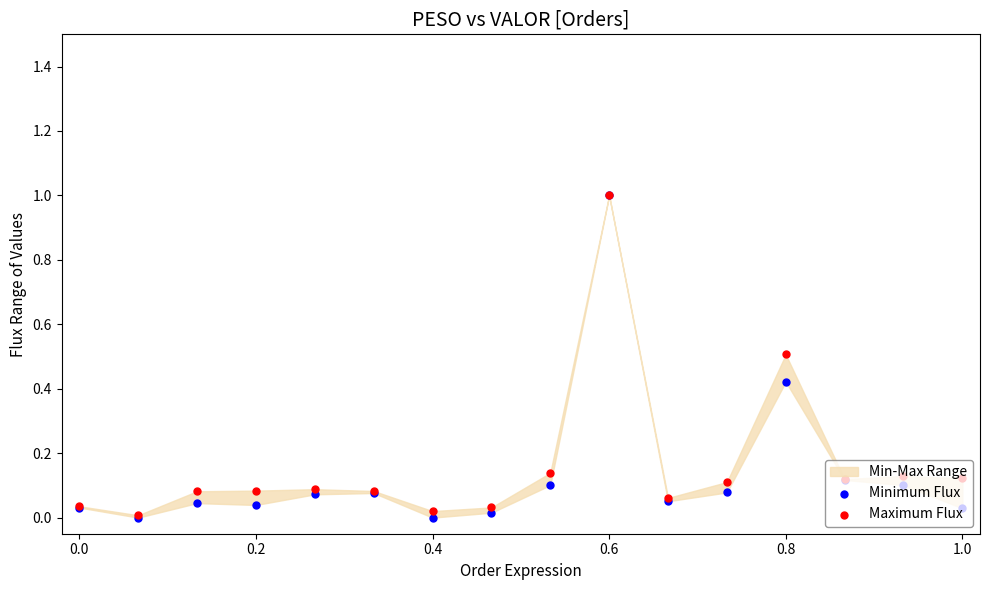

Which series has the widest spread of Y values?

Minimum Flux